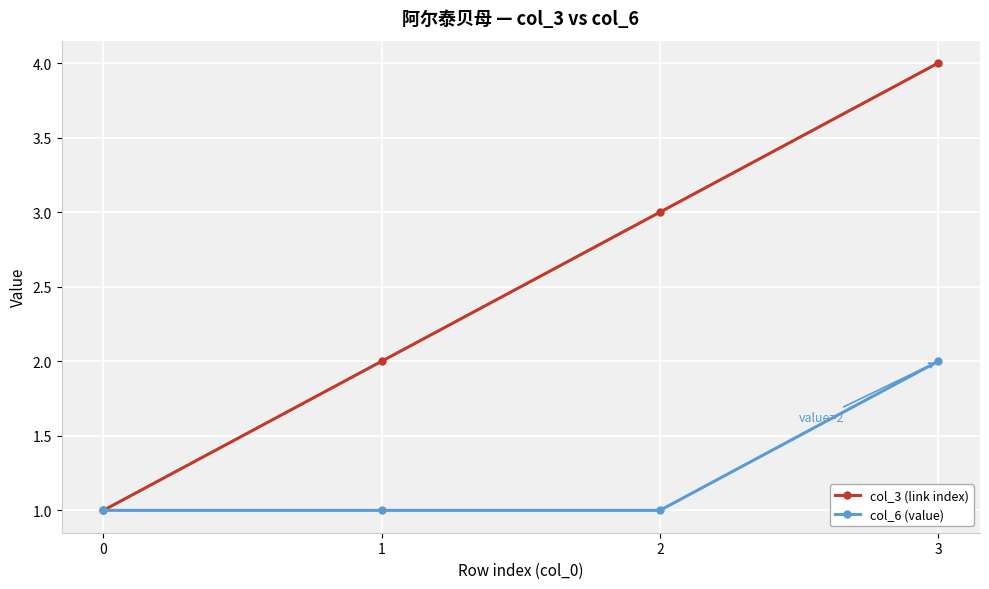

Which series has the largest total across all categories?

col_3 (link index)